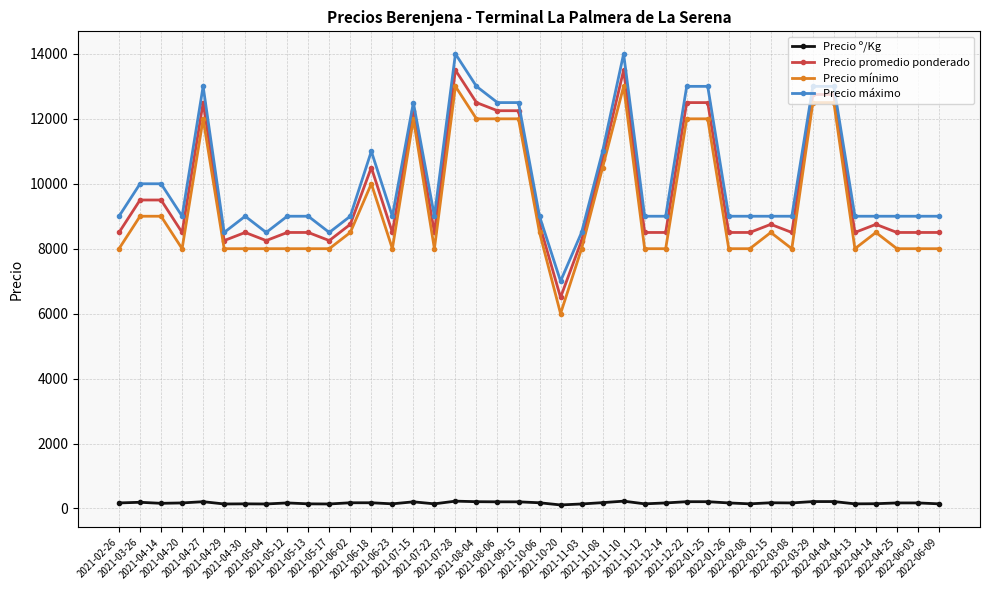

Does the chart display data point markers on the line(s)?

Yes